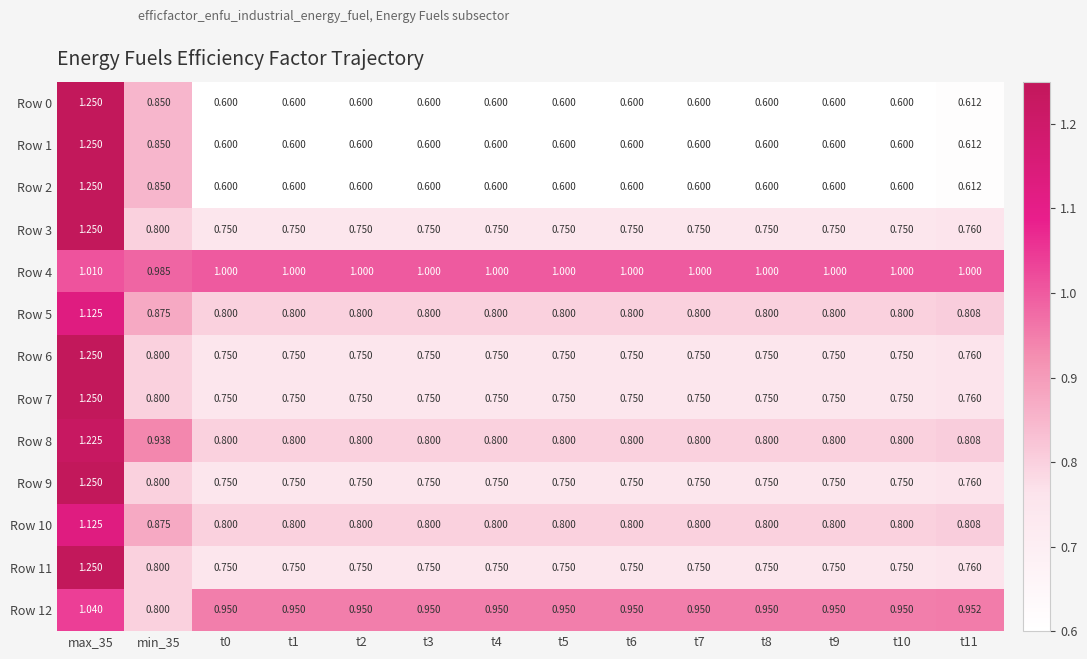

Is the value of Row 5 at t9 greater than the value of Row 0 at t5?

Yes